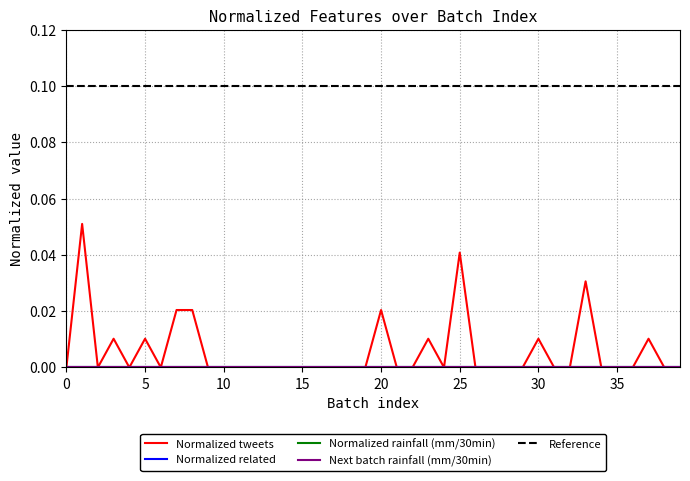

Does the chart have visible grid lines?

Yes